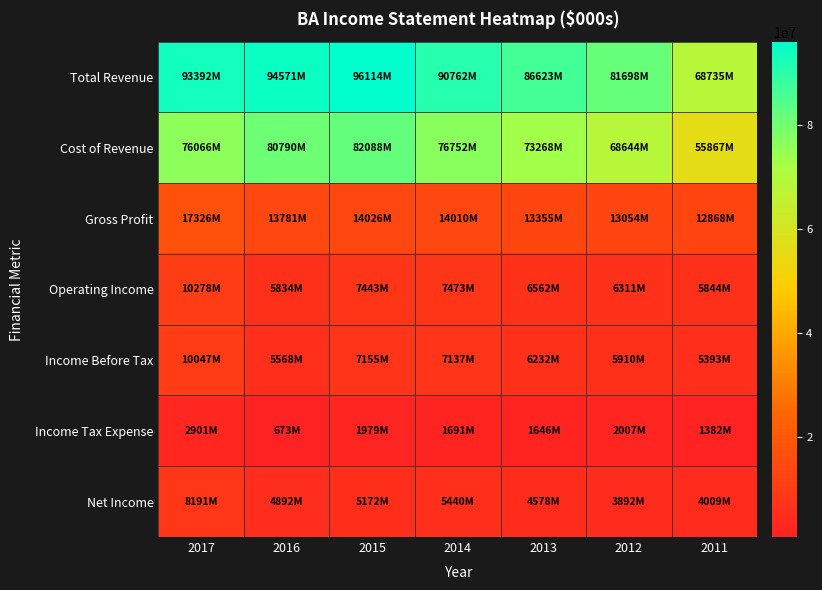

Reading left to right, what are all the values shown in this chart?

Total Revenue: 2017=93392000	2016=94571000	2015=96114000	2014=90762000	2013=86623000	2012=81698000	2011=68735000
Cost of Revenue: 2017=76066000	2016=80790000	2015=82088000	2014=76752000	2013=73268000	2012=68644000	2011=55867000
Gross Profit: 2017=17326000	2016=13781000	2015=14026000	2014=14010000	2013=13355000	2012=13054000	2011=12868000
Operating Income: 2017=10278000	2016=5834000	2015=7443000	2014=7473000	2013=6562000	2012=6311000	2011=5844000
Income Before Tax: 2017=10047000	2016=5568000	2015=7155000	2014=7137000	2013=6232000	2012=5910000	2011=5393000
Income Tax Expense: 2017=2901000	2016=673000	2015=1979000	2014=1691000	2013=1646000	2012=2007000	2011=1382000
Net Income: 2017=8191000	2016=4892000	2015=5172000	2014=5440000	2013=4578000	2012=3892000	2011=4009000